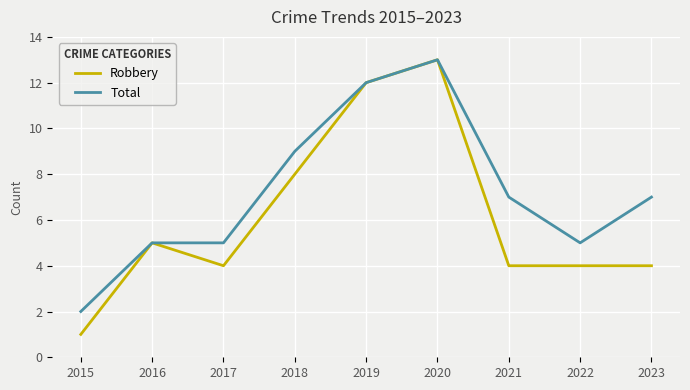

Rank the series by their average value, from lowest to highest.

Robbery, Total